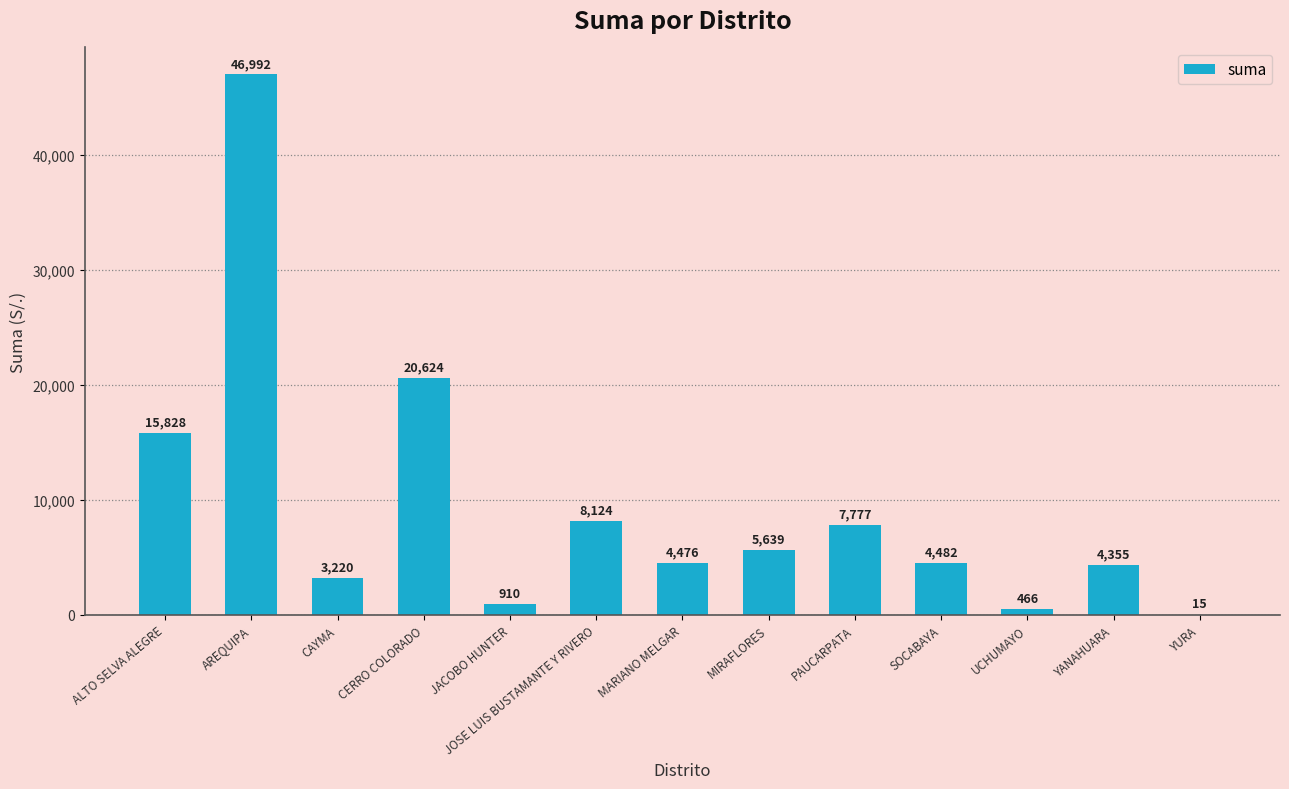

Read the value at MIRAFLORES.

5638.8